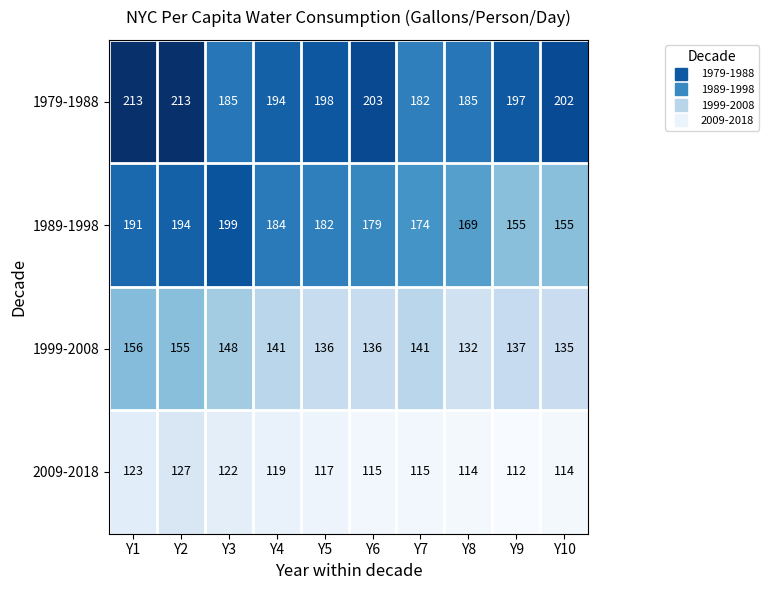

True or false: 1989-1998 has a value of 182 at Y5.

True